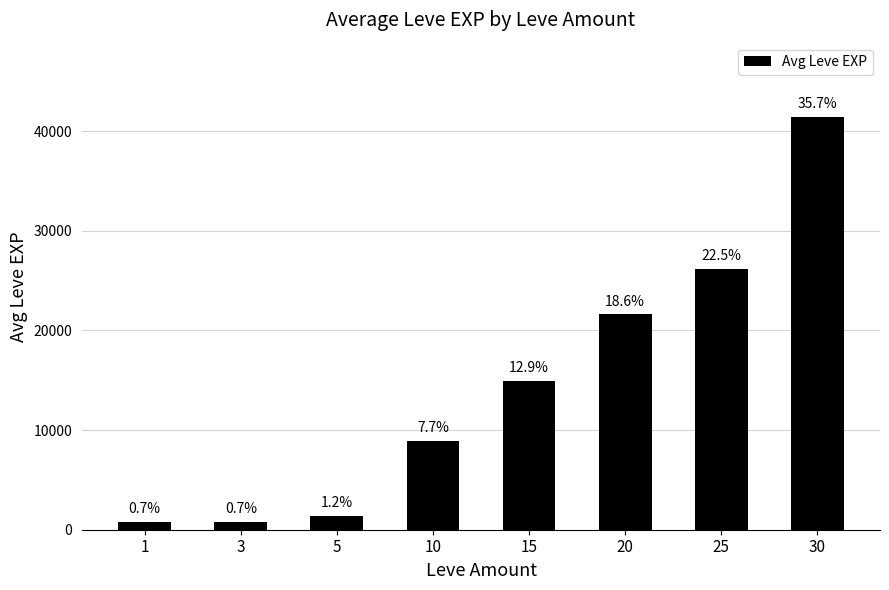

What is the greatest value displayed?

41410